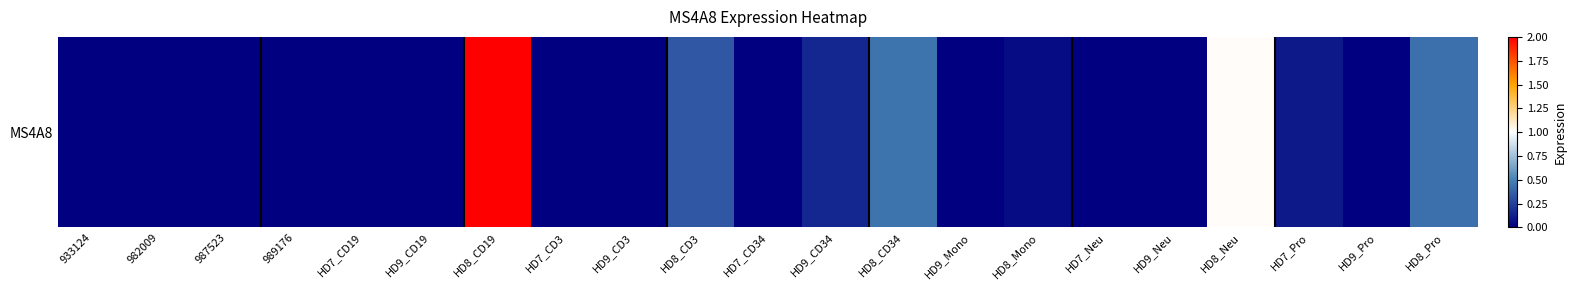

Where is the data nearest to the value 1?

HD8_Neu